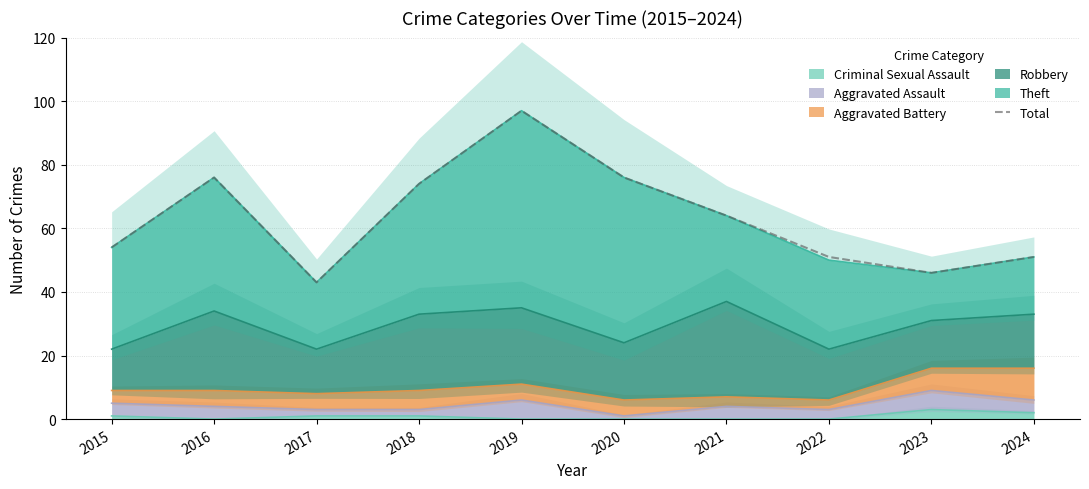

Reading right to left, what are all the values shown in this chart?

51	46	51	64	76	97	74	43	76	54